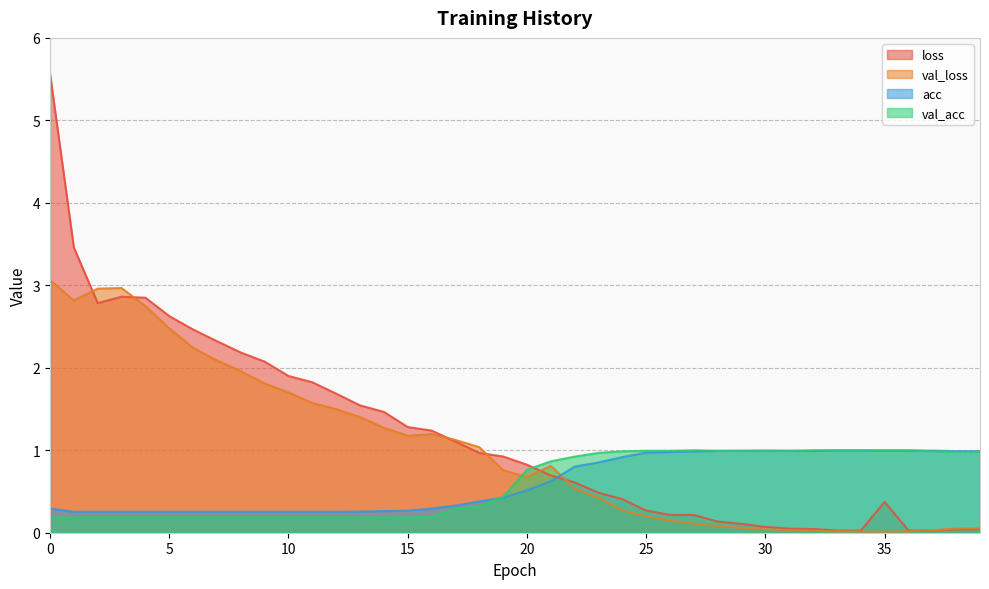

List the series in order of their peak value, highest first.

loss, val_loss, val_acc, acc